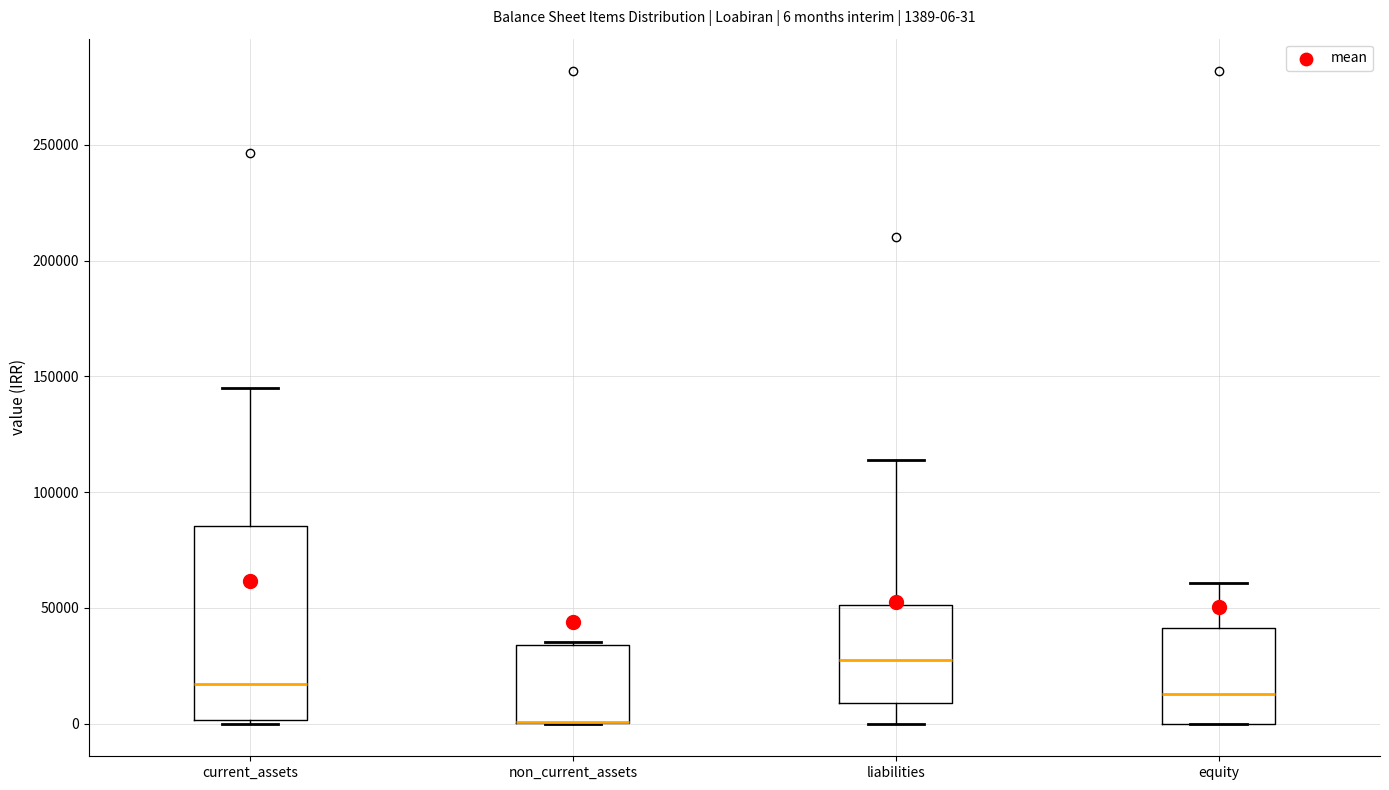

Which box is the tallest, from its lower edge to its upper edge?

current_assets